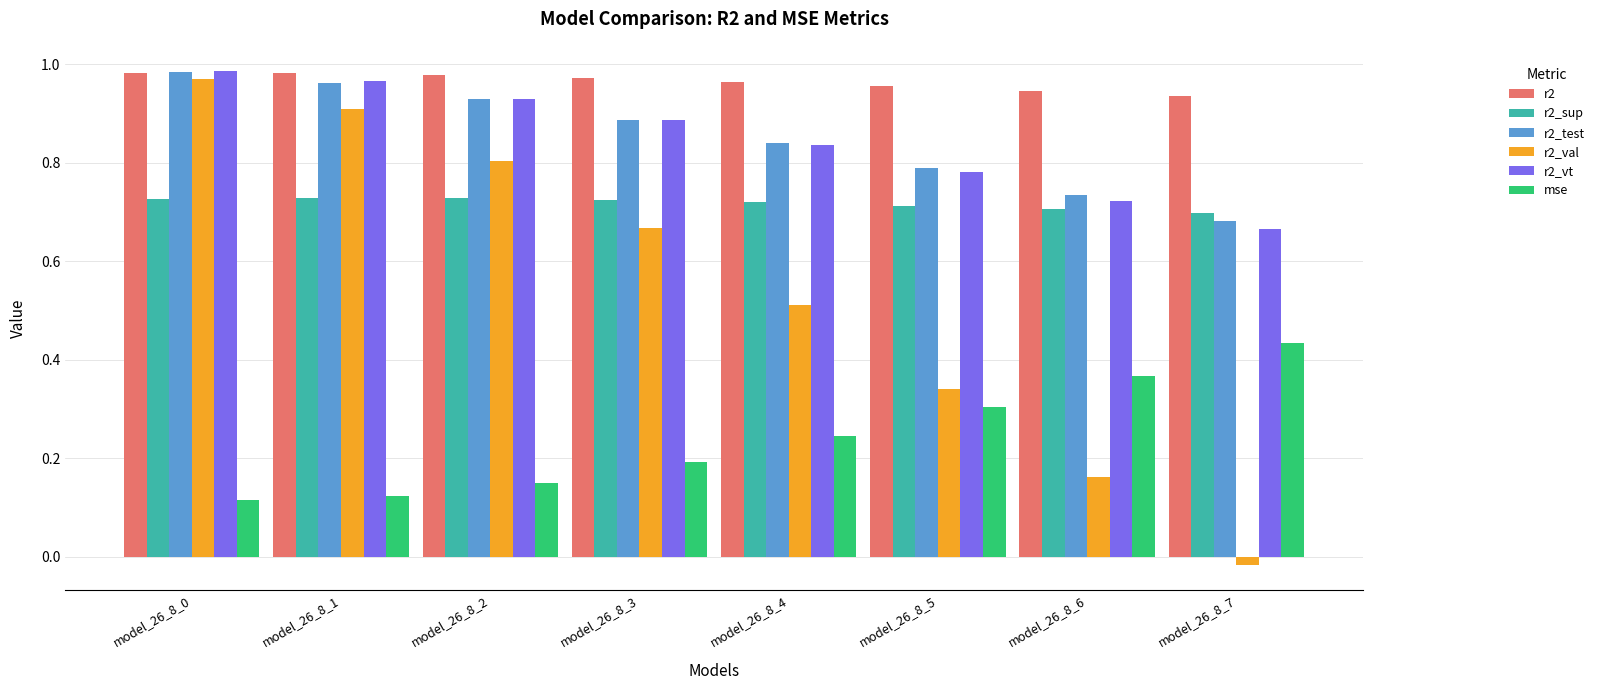

At how many categories does at least one series exceed 0?

8